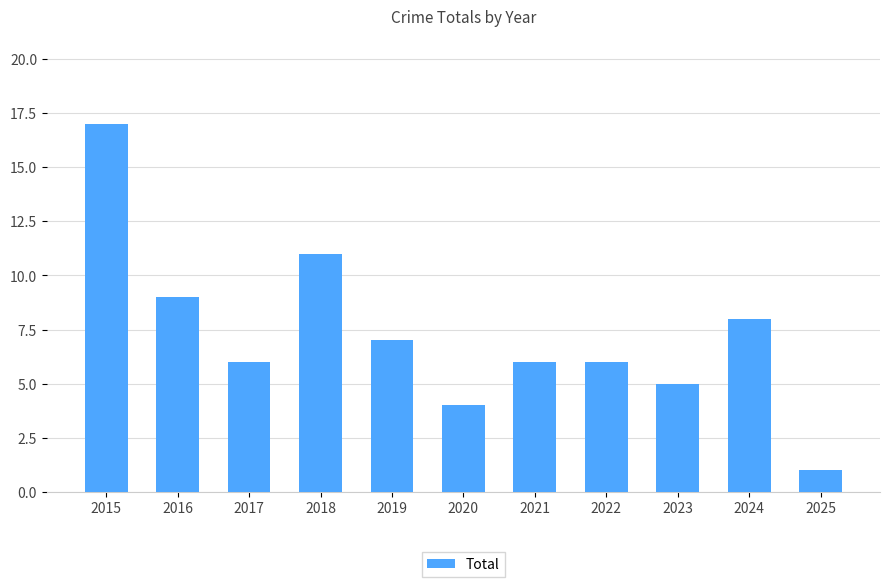

What is the maximum value shown in the chart?

17